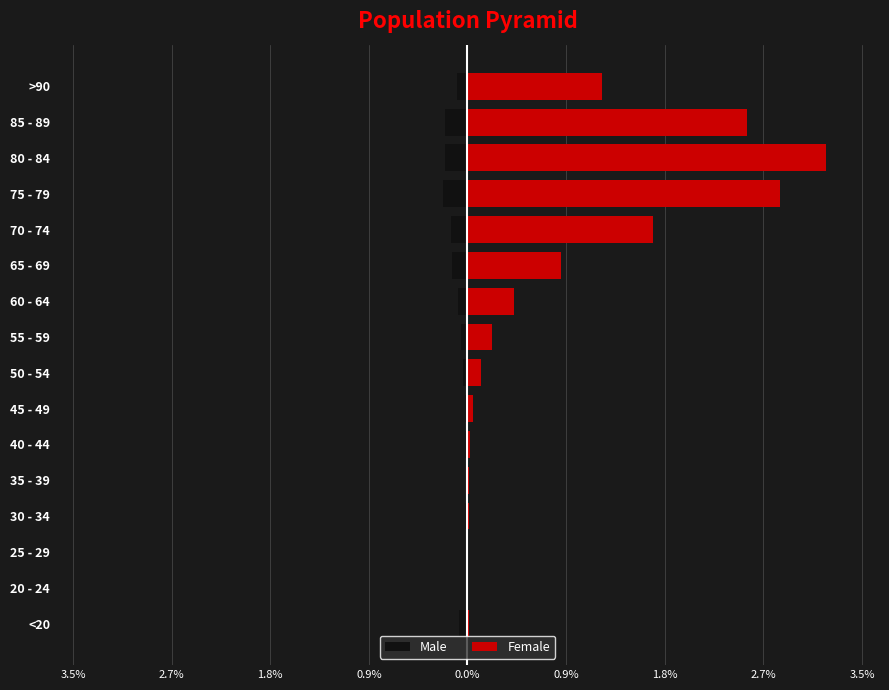

Rank the series by their maximum value, from lowest to highest.

Male, Female